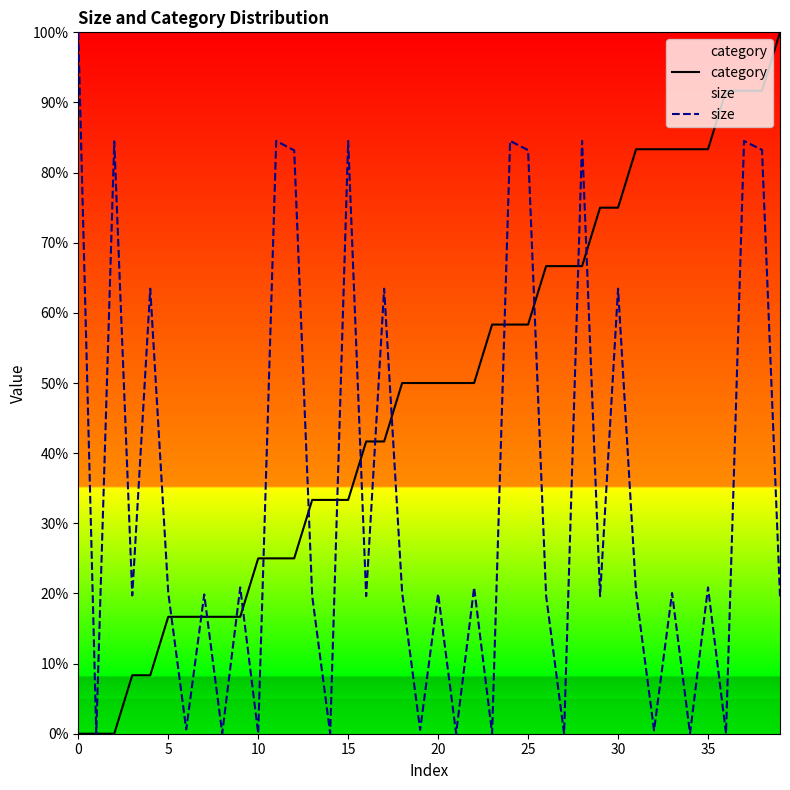

What is the value of the category point at the 14th from the left?

0.3